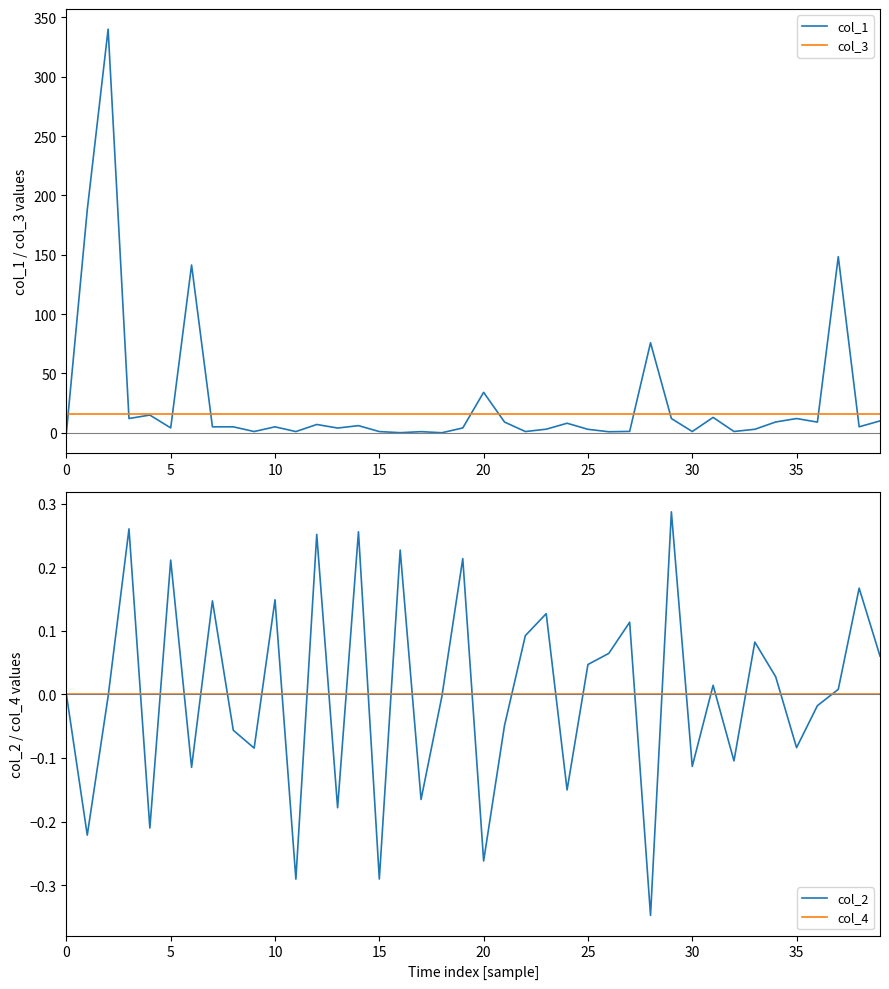

Is the value of col_3 at 39 greater than the value of col_2 at 37?

Yes